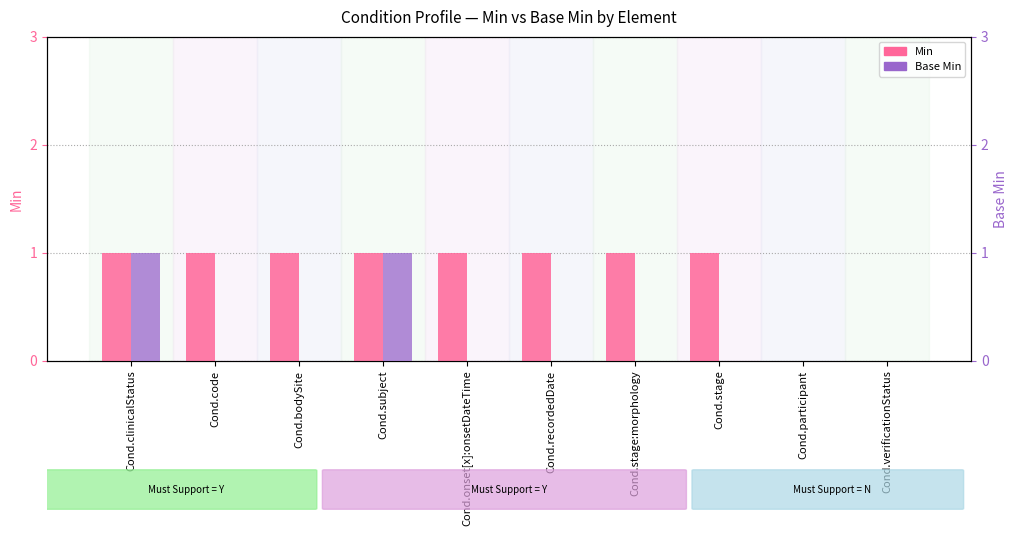

The Min series shows 0 at Cond.bodySite. True or false?

False